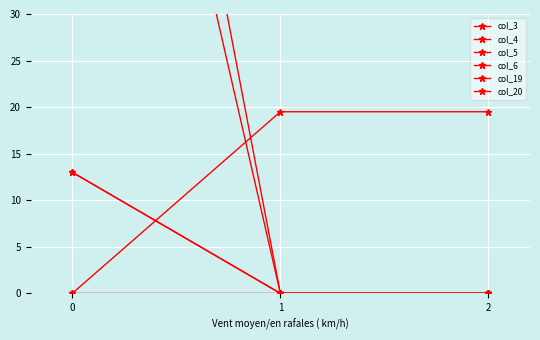

What is the difference between the highest and lowest values at 1?

19.5